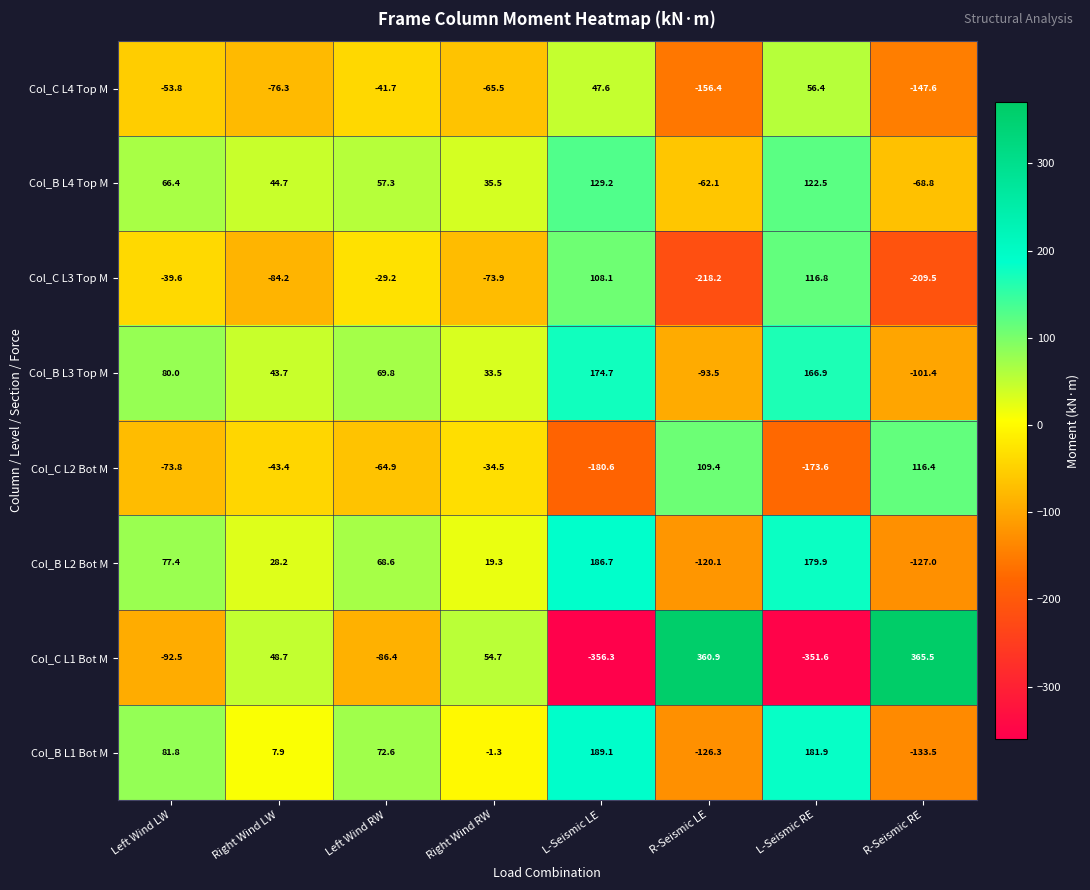

Where does the Col_C L2 Bot M series first go above -43?

Right Wind RW